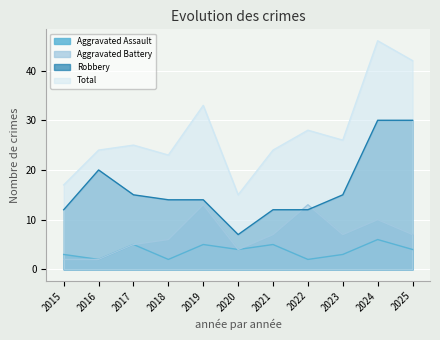

Where is the first local maximum for Aggravated Assault?

2017